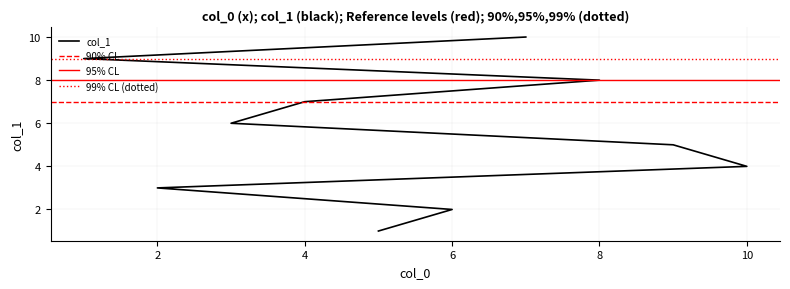

Which has a higher value, 6 or 8?

8